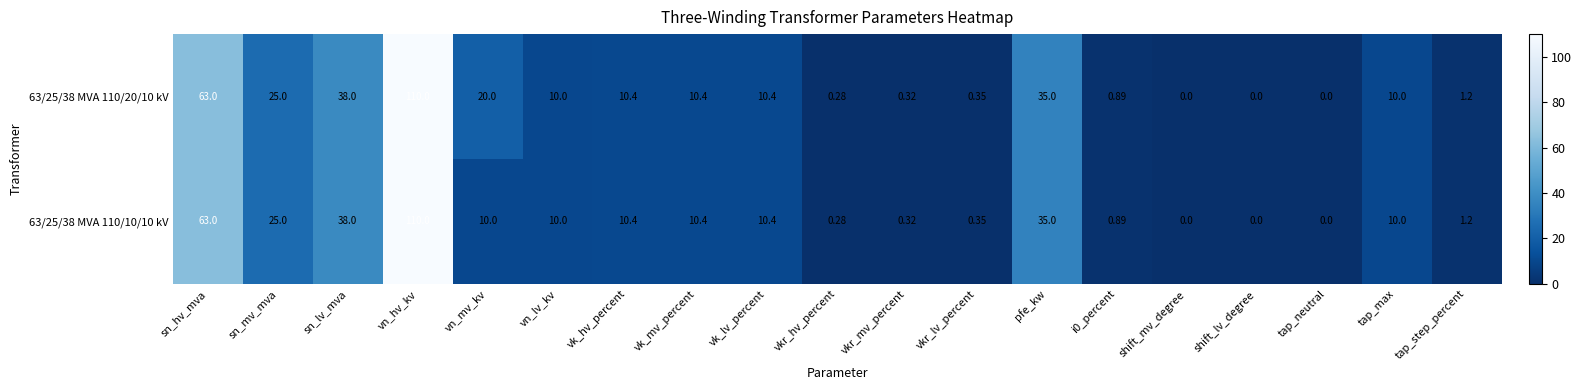

What is the total value across all series at vn_mv_kv?

30.0